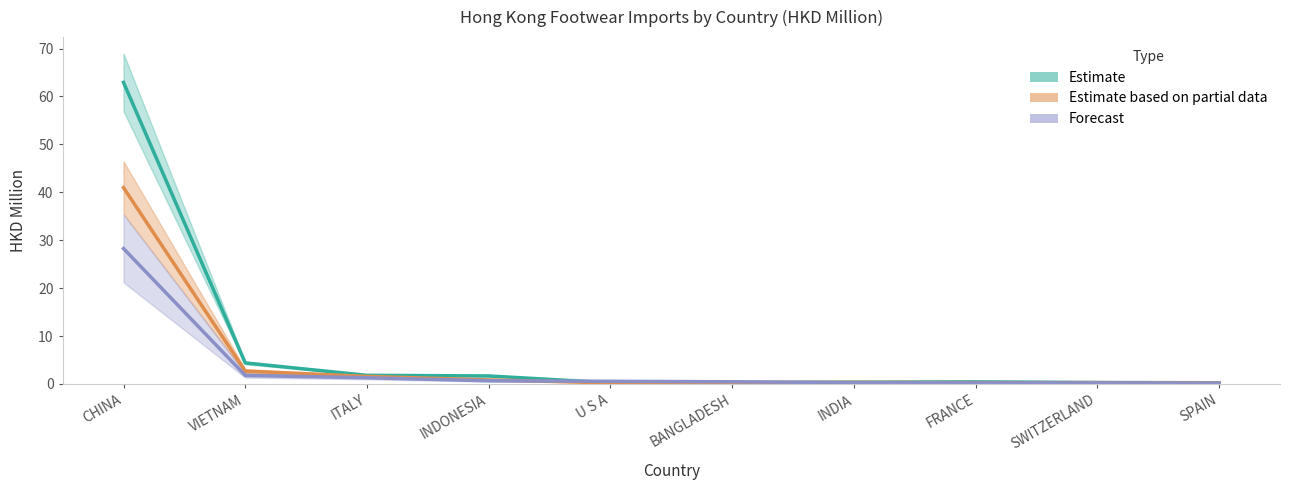

At which category does Estimate based on partial data reach its first local valley?

U S A